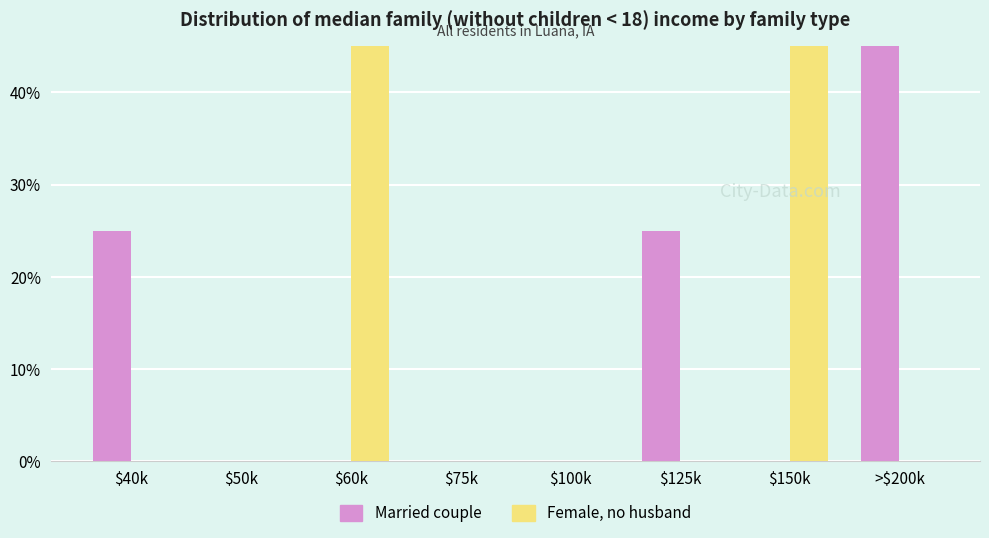

What is the label of the 4th bar from the right?

$100k